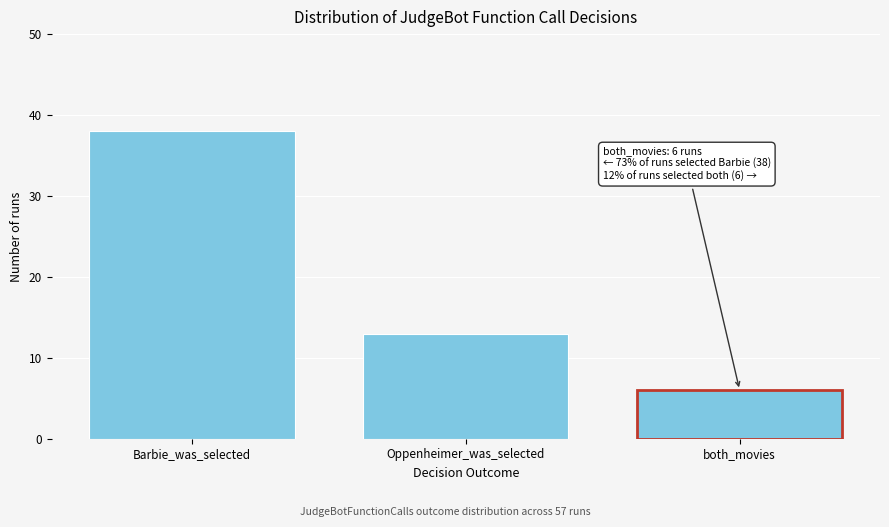

Reading left to right, extract all data points from this chart.

38	13	6